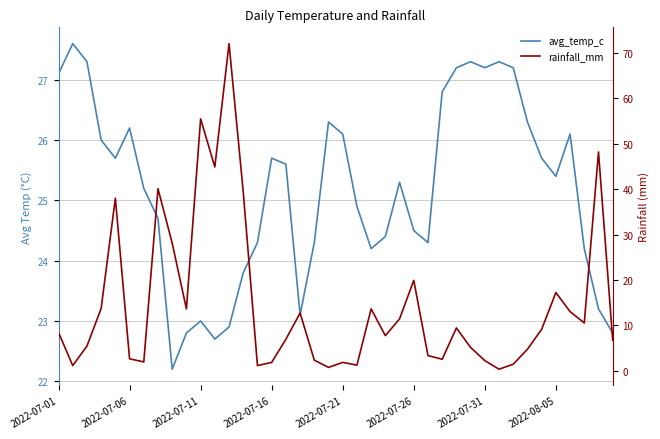

Does the chart have visible grid lines?

Yes